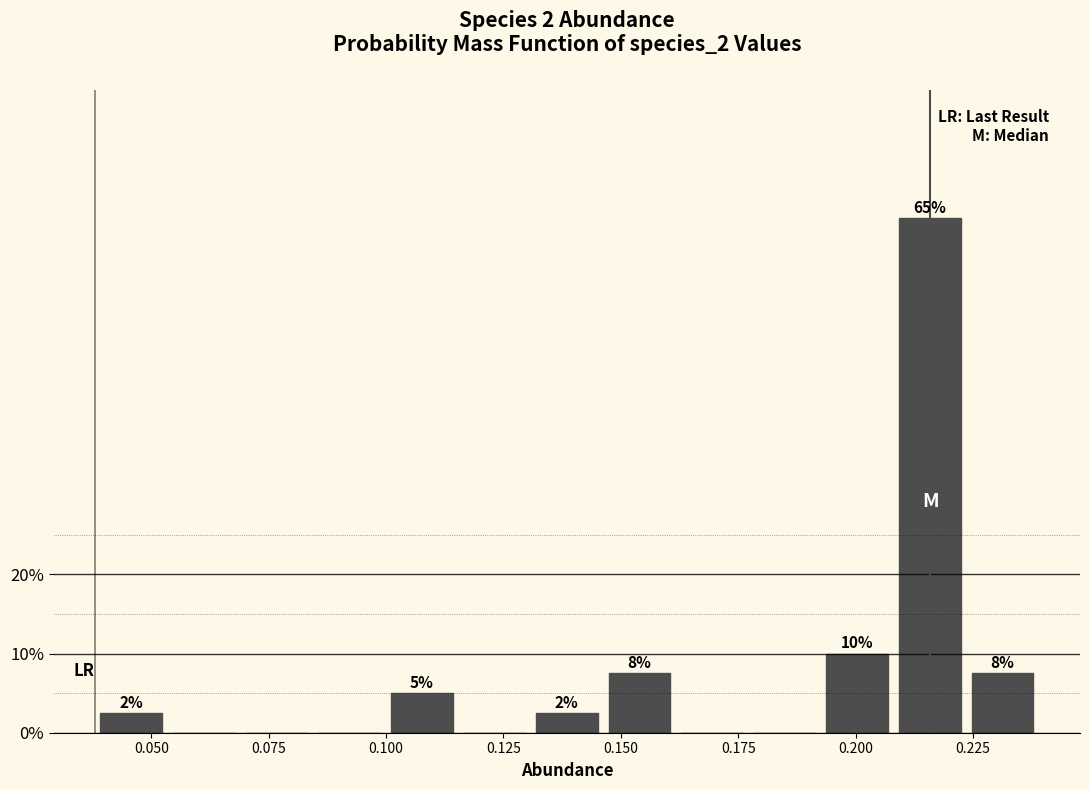

Around what value on the x-axis is the tallest bar? Give the approximate position of its centre, as read against the axis.

0.215